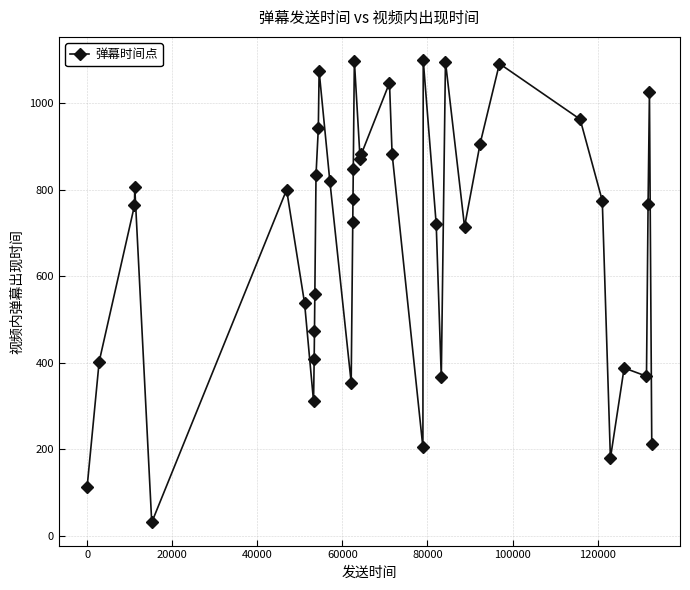

What is the value of the 32nd point from the left?

1091.7